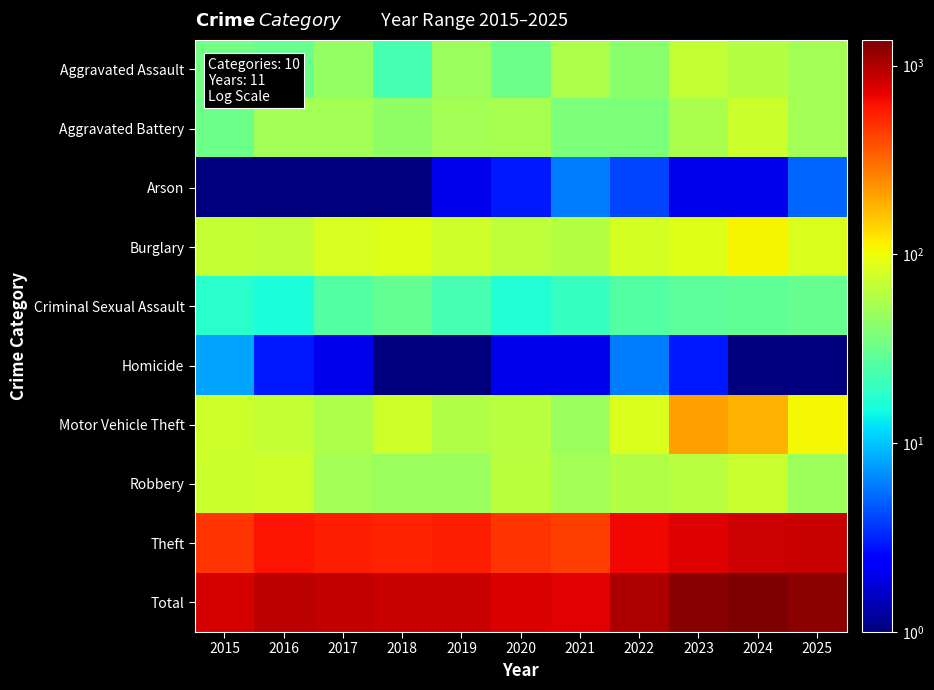

What is the difference between the highest and lowest values at 2021?

716.0